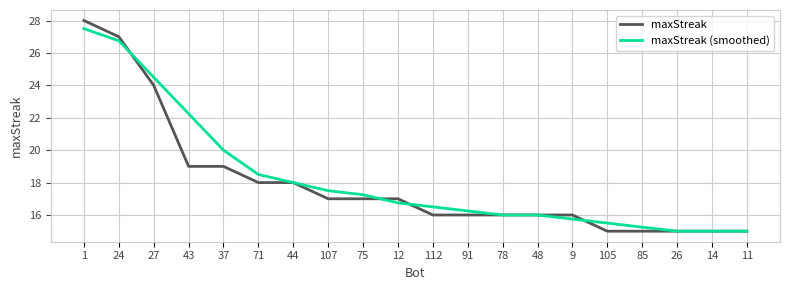

At which label is maxStreak (smoothed) closest to 21?

37